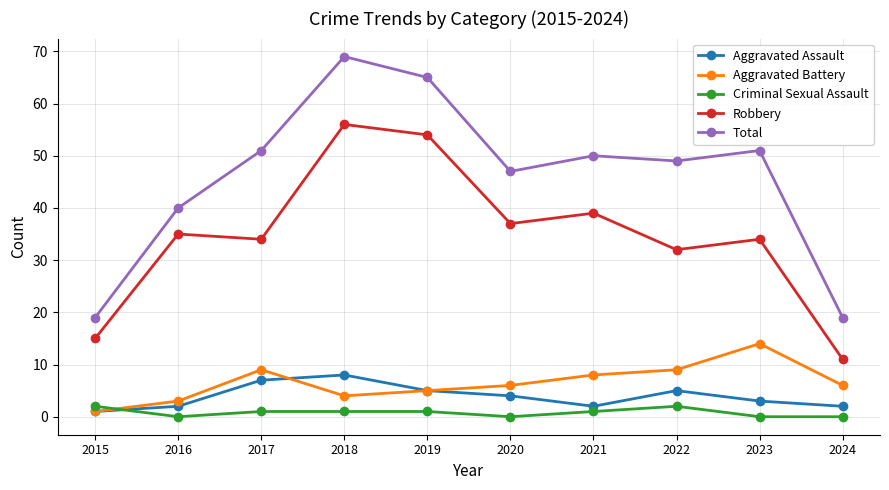

What is the sum of all Criminal Sexual Assault values?

8